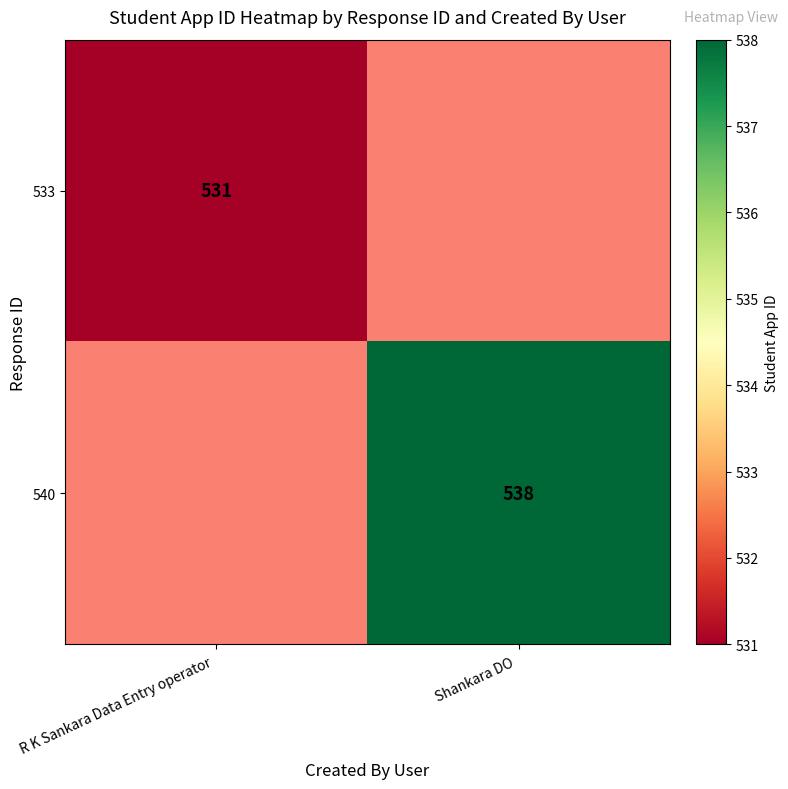

At which category does the chart reach its peak across all series?

Shankara DO 